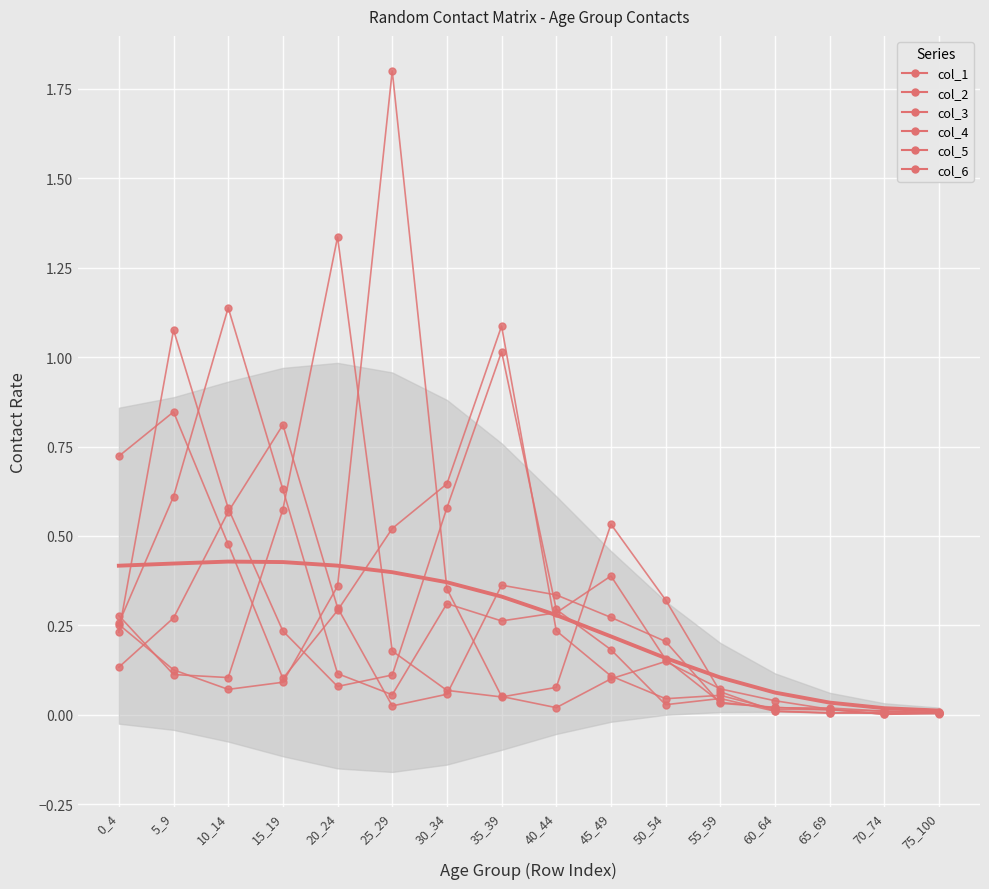

Which series has the largest range (max minus min)?

col_6